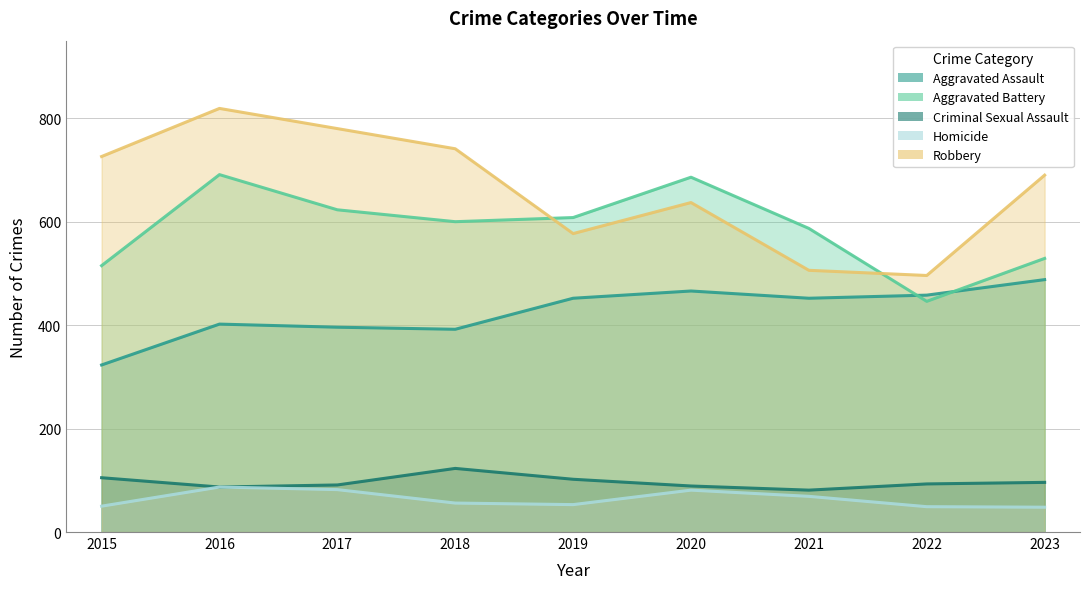

How many interior local peaks does the Robbery series have?

2